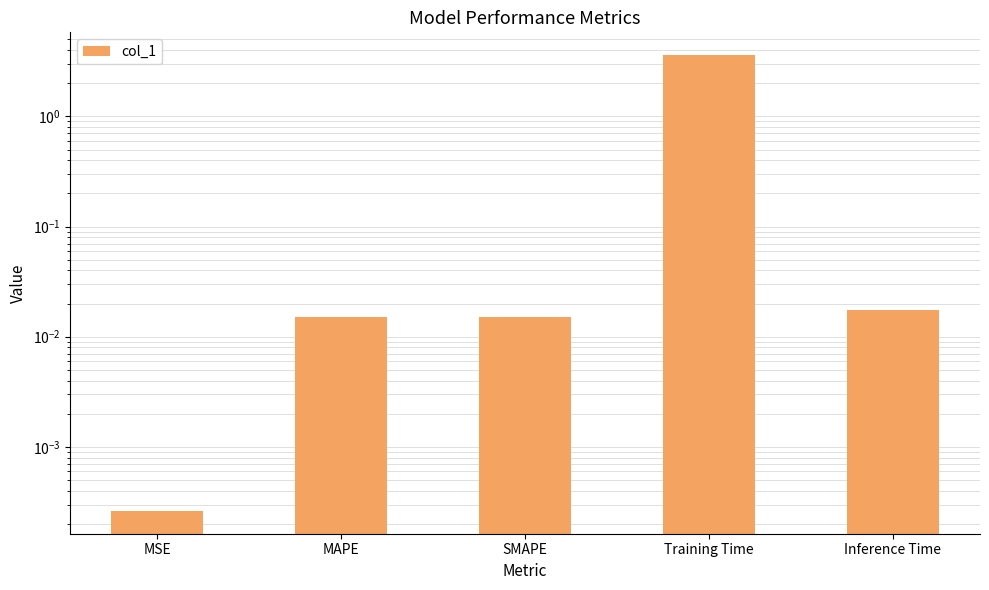

Rank the categories by value from lowest to highest.

MSE, MAPE, SMAPE, Inference Time, Training Time